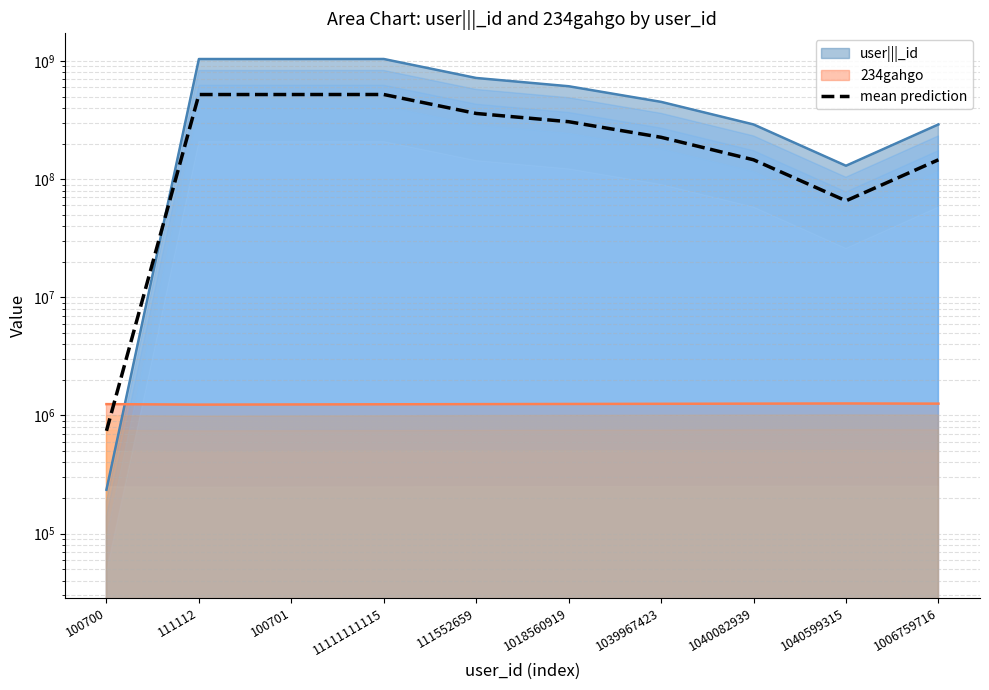

Does the chart have visible grid lines?

Yes